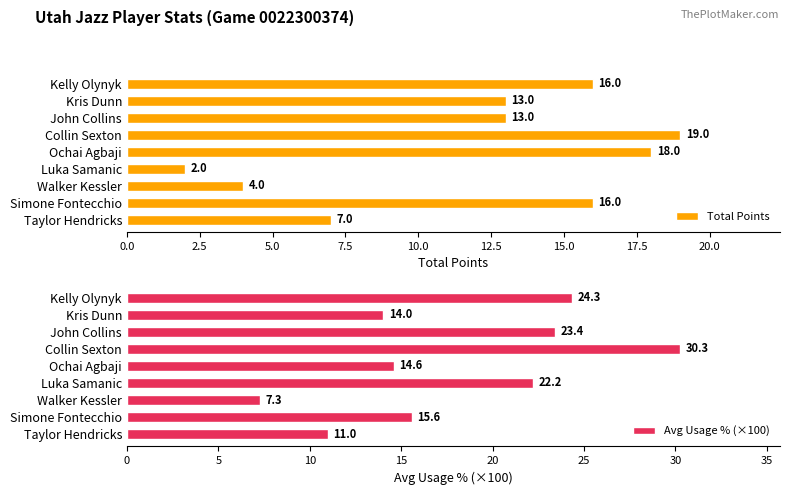

What is the difference between the Total Points values at Kris Dunn and Kelly Olynyk?

3